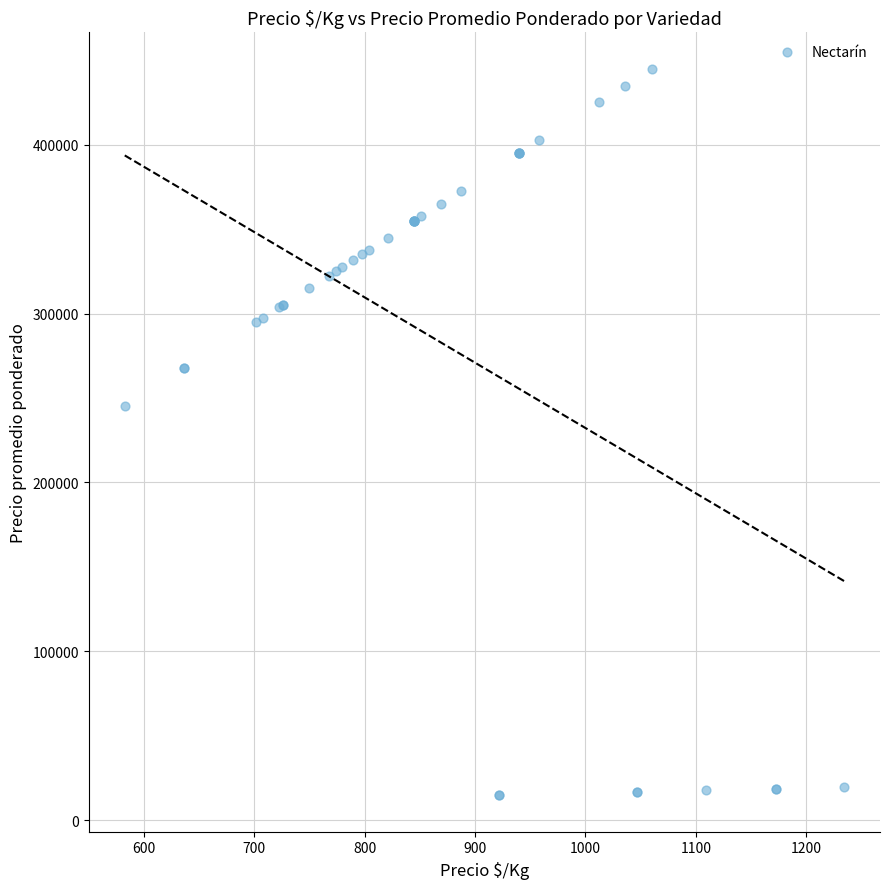

What Y value in the scatter plot is closest to 229875?

245000